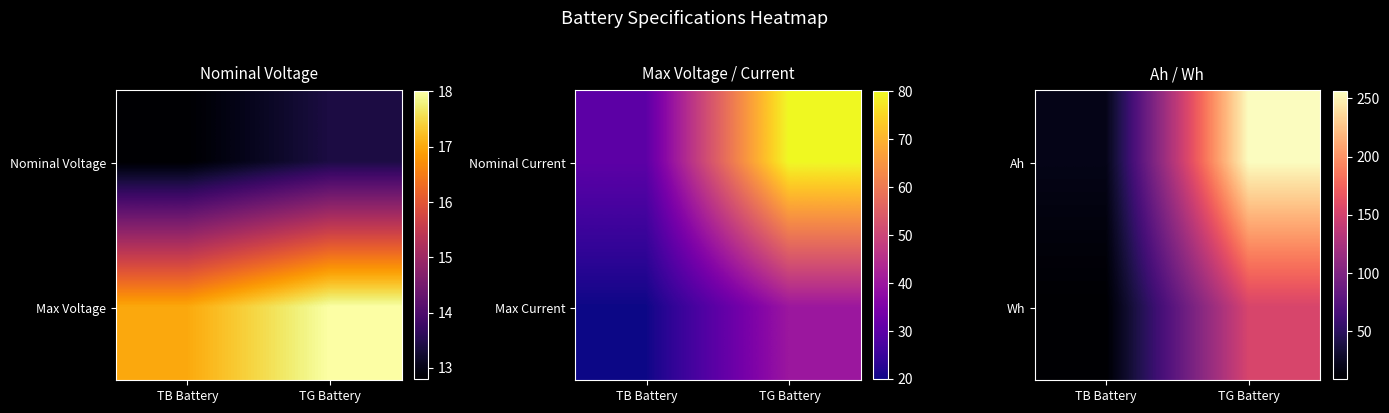

At which label does Wh reach its peak?

TG Battery